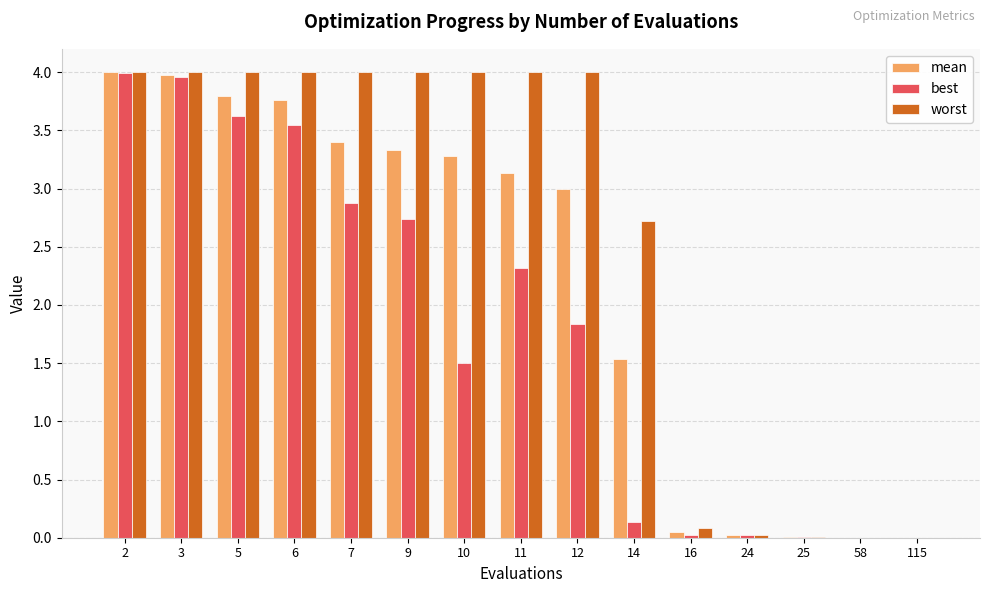

Which series changed the most between 2 and 12?

best